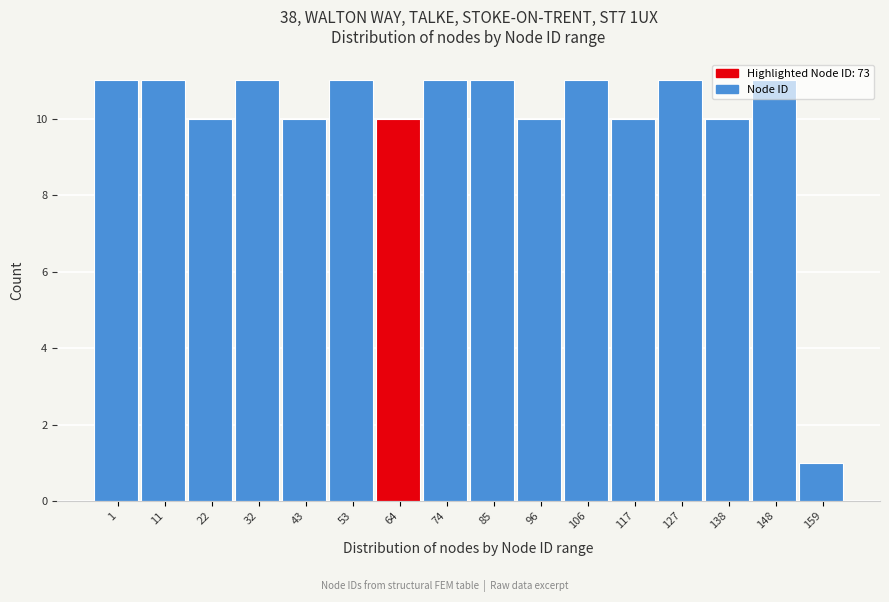

Which label corresponds to the smallest value in the chart?

159